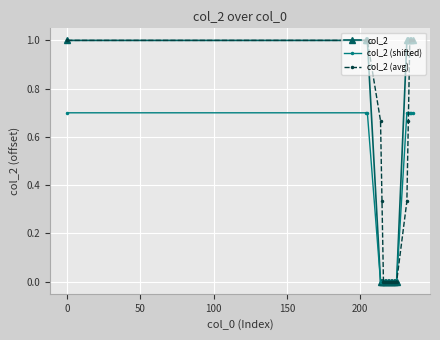

What is the difference between the maximum and minimum values in the col_2 series?

1.0